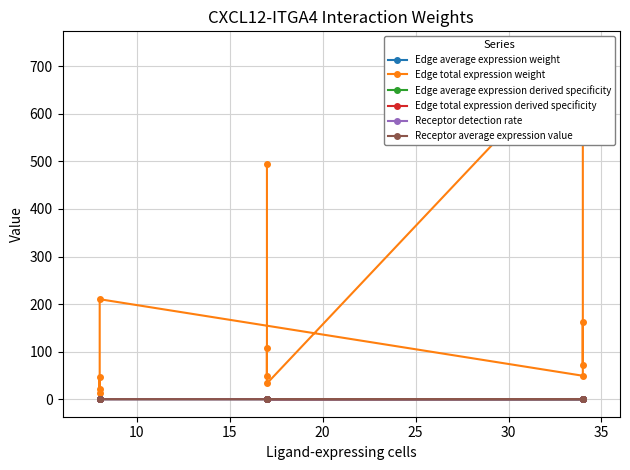

Reading right to left, what are all the values shown in this chart?

Edge average expression weight: 0.0	0.0	0.0	0.1	0.0	0.0	0.0	0.0	0.0	0.0	0.0	0.1
Edge total expression weight: 14.1	46.2	20.8	210.2	49.3	161.7	73.0	736.6	33.1	108.6	49.0	494.8
Edge average expression derived specificity: 0.1	0.2	0.0	0.2	0.0	0.0	0.0	0.0	0.1	0.1	0.0	0.2
Edge total expression derived specificity: 0.0	0.0	0.0	0.1	0.0	0.1	0.0	0.4	0.0	0.1	0.0	0.2
Receptor detection rate: 0.1	0.1	0.0	0.1	0.1	0.1	0.0	0.1	0.1	0.1	0.0	0.1
Receptor average expression value: 0.1	0.1	0.0	0.2	0.1	0.1	0.0	0.2	0.1	0.1	0.0	0.2